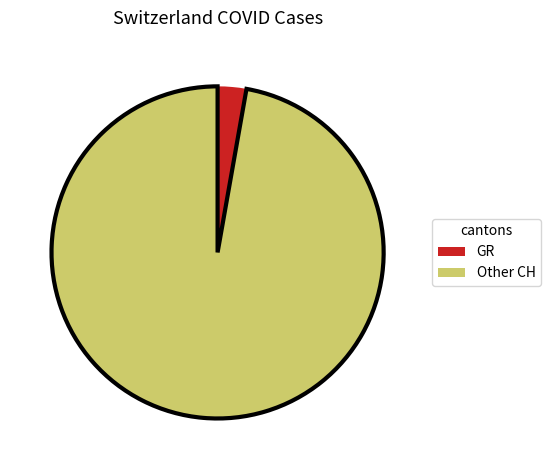

Rank the categories by value from lowest to highest.

GR, Other CH